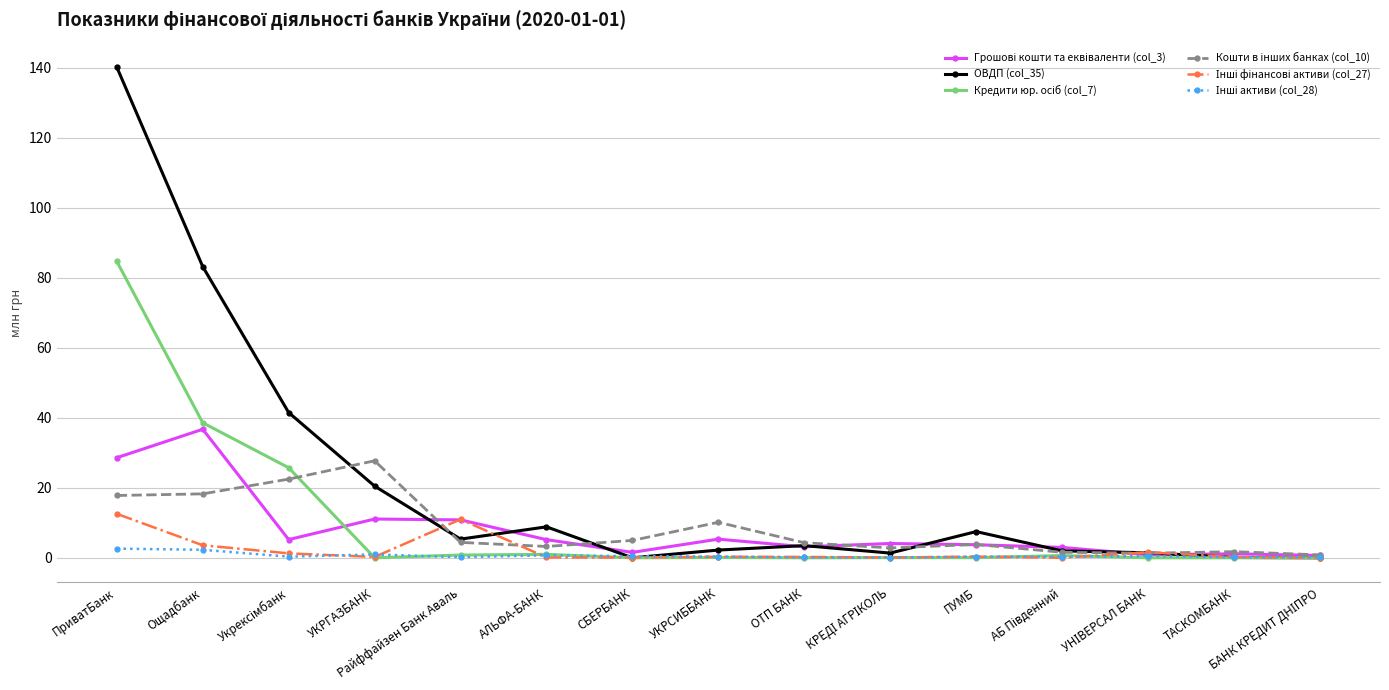

What is the label of the 8th point from the right?

УКРСИББАНК